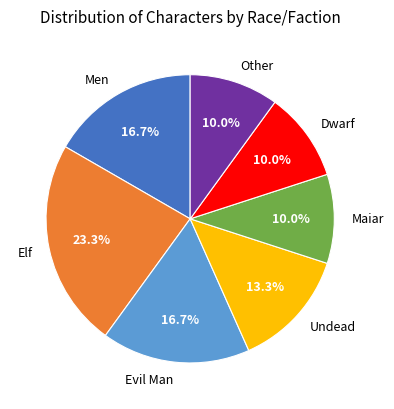

What portion of the pie excludes Undead?

86.7%